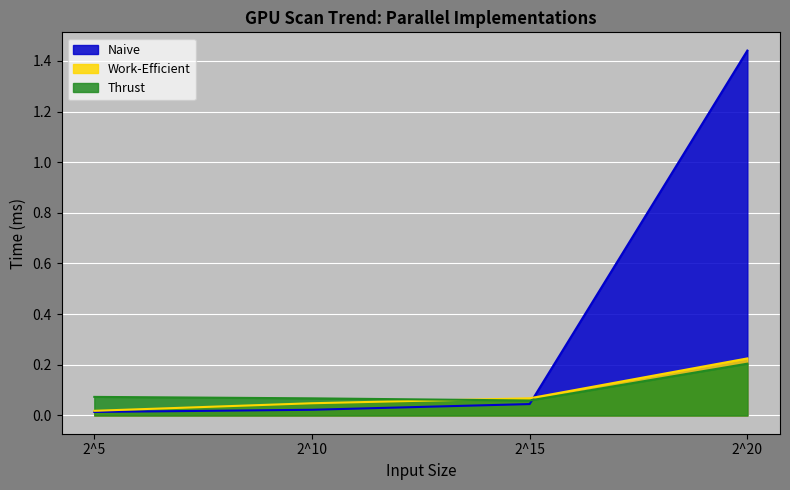

Does the chart display data point markers on the line(s)?

No